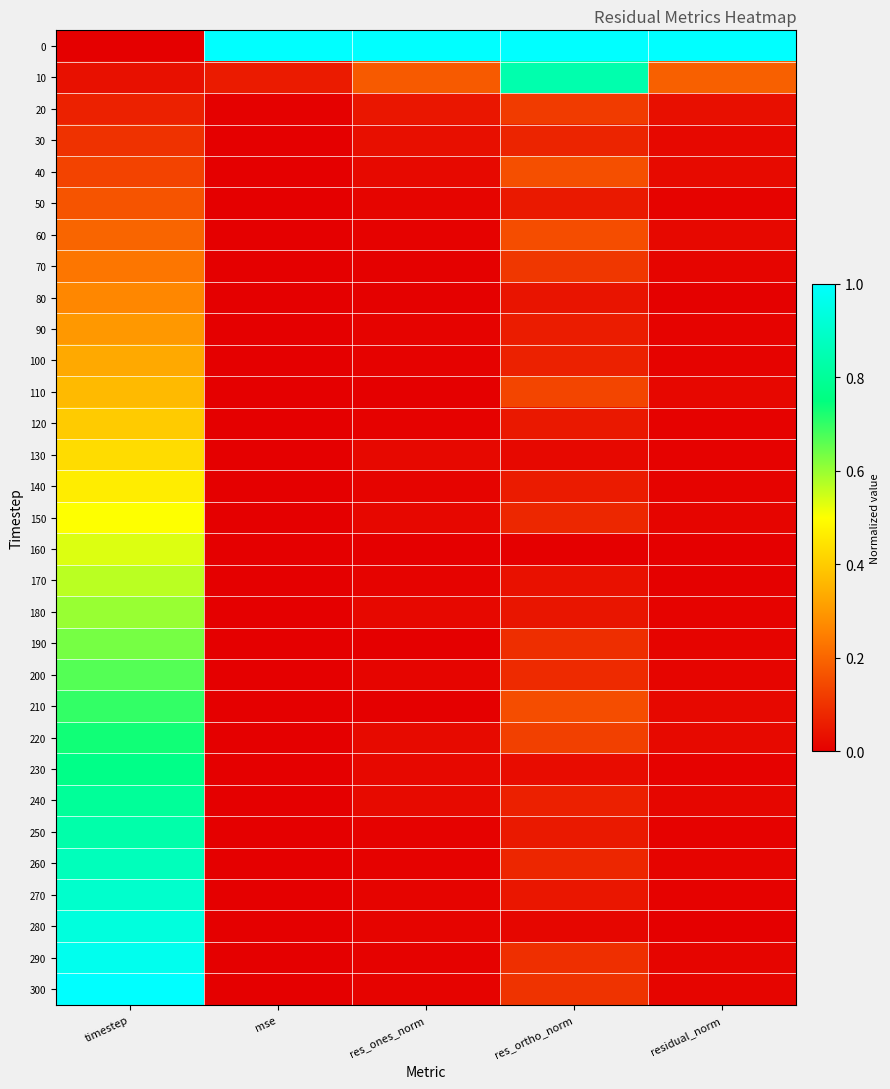

At timestep, list the series in order from largest to smallest.

300, 290, 280, 270, 260, 250, 240, 230, 220, 210, 200, 190, 180, 170, 160, 150, 140, 130, 120, 110, 100, 90, 80, 70, 60, 50, 40, 30, 20, 10, 0